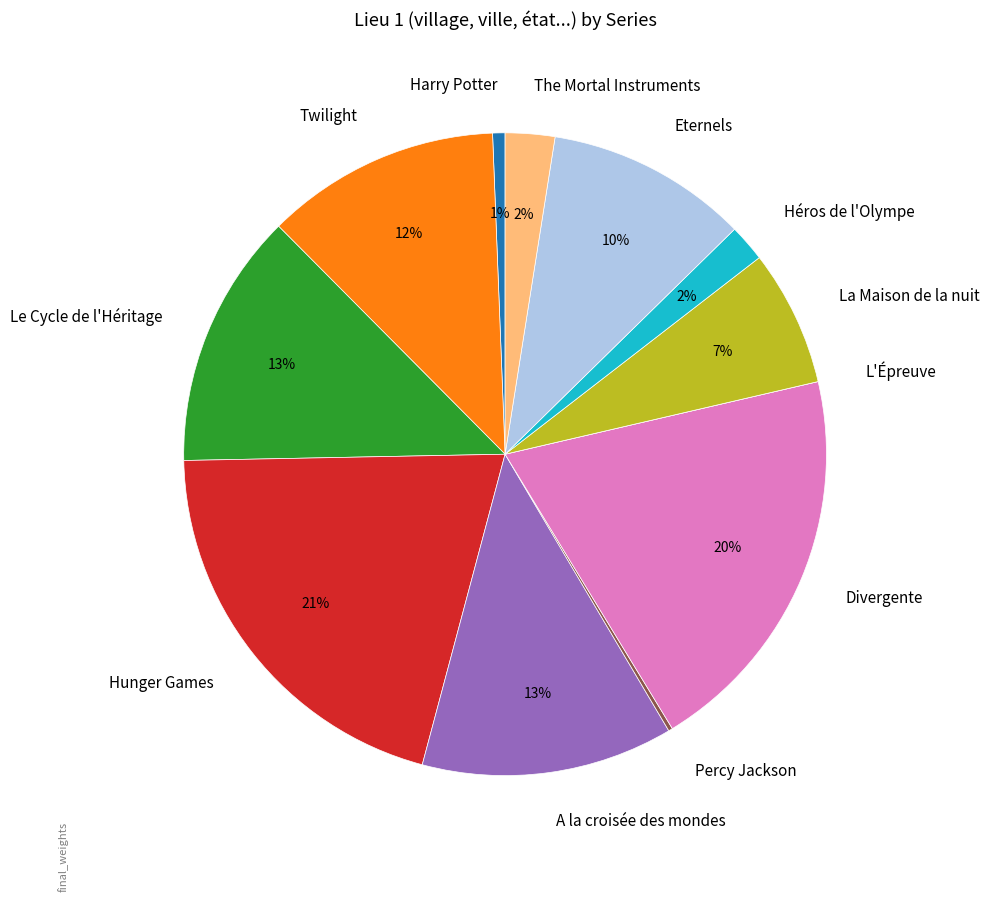

Combined, do Le Cycle de l'Héritage and Hunger Games account for over 50%?

No